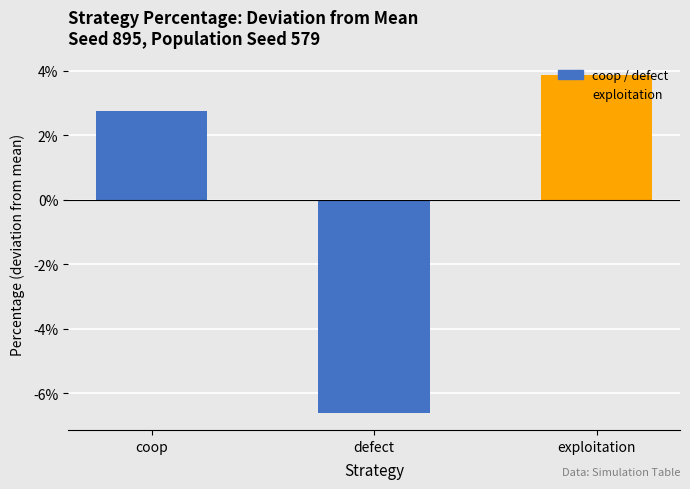

True or false: the data shows -0.1 at defect.

True